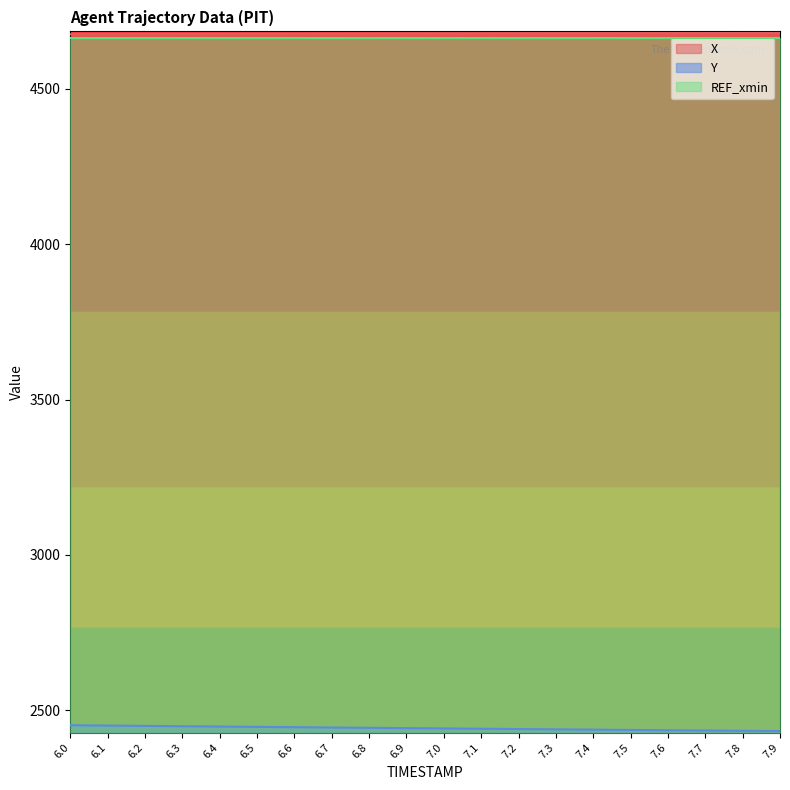

The value of X at 6.4 is 6341.4. True or false?

False